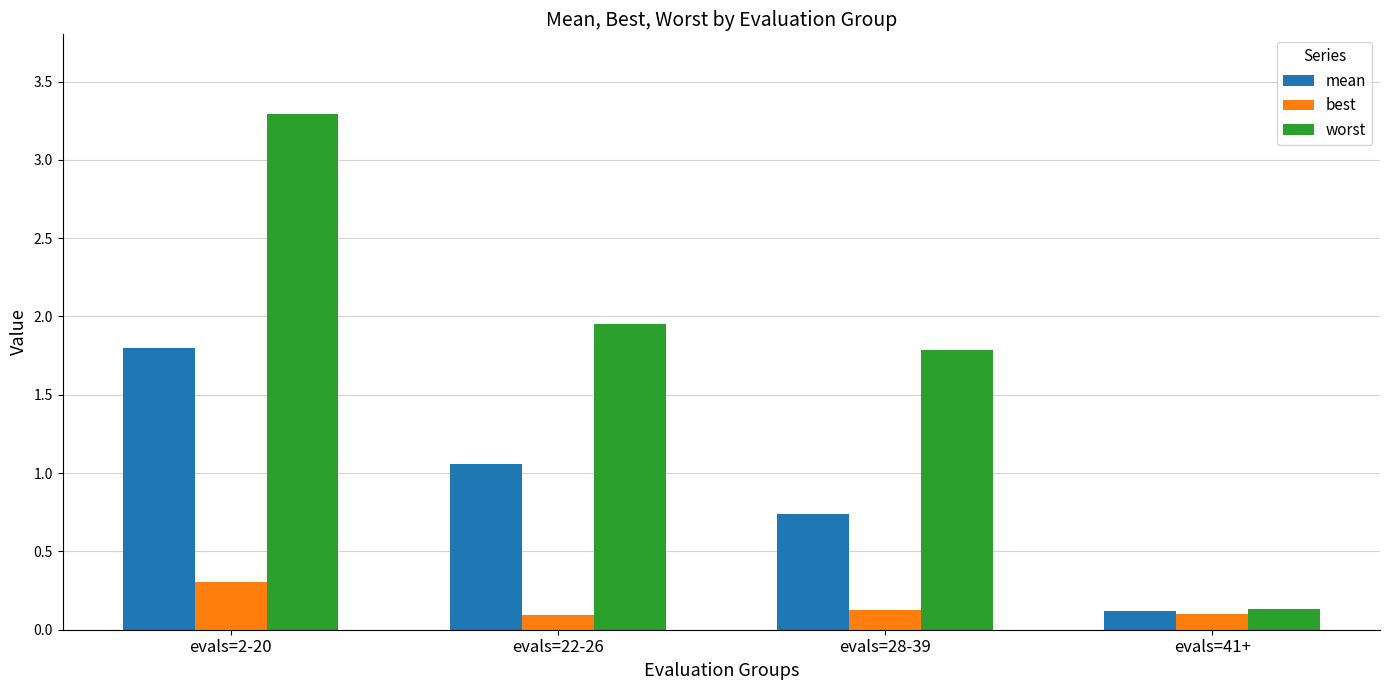

What is the minimum value for best?

0.1